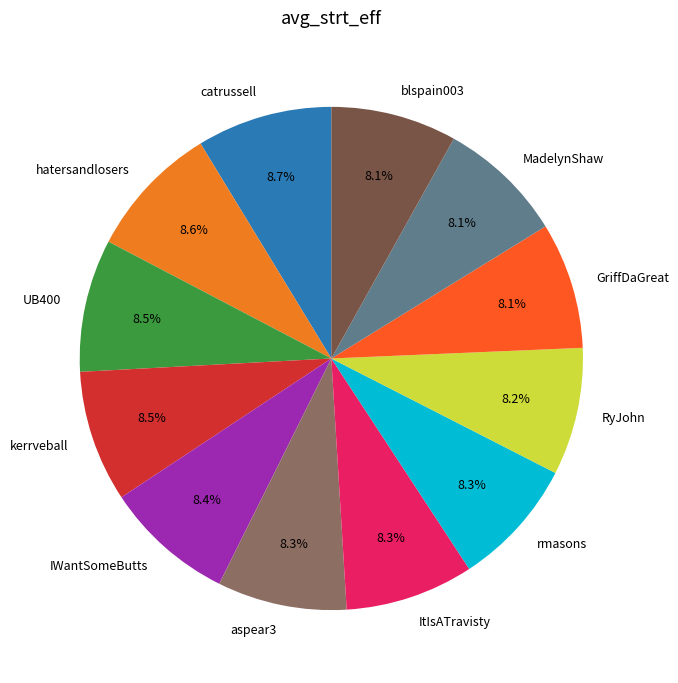

What portion of the pie excludes MadelynShaw?

91.9%